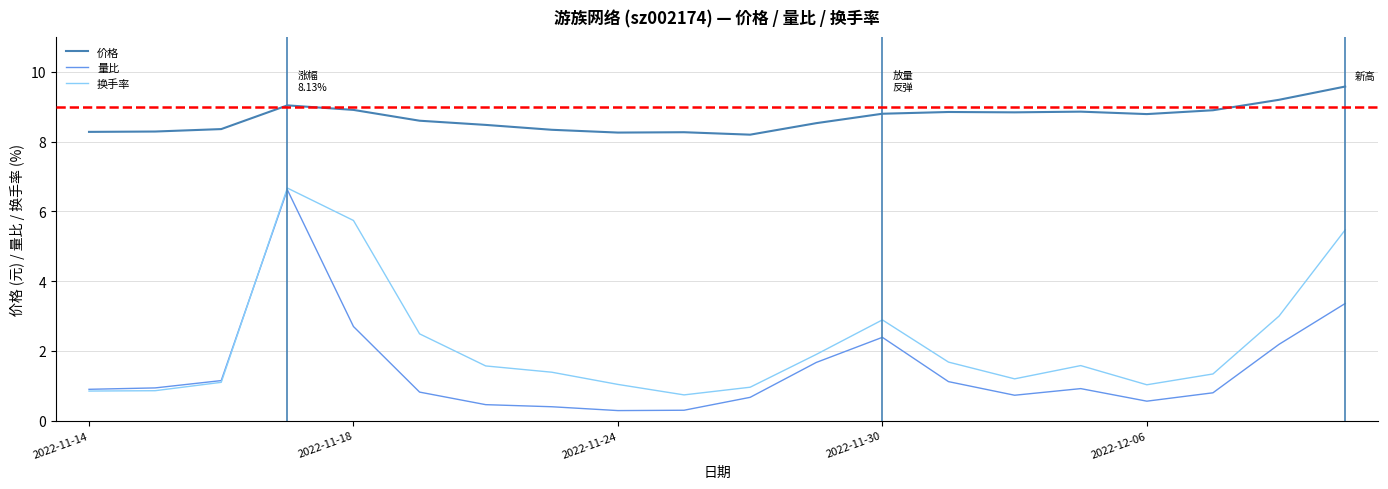

What is the smallest value displayed?

0.3